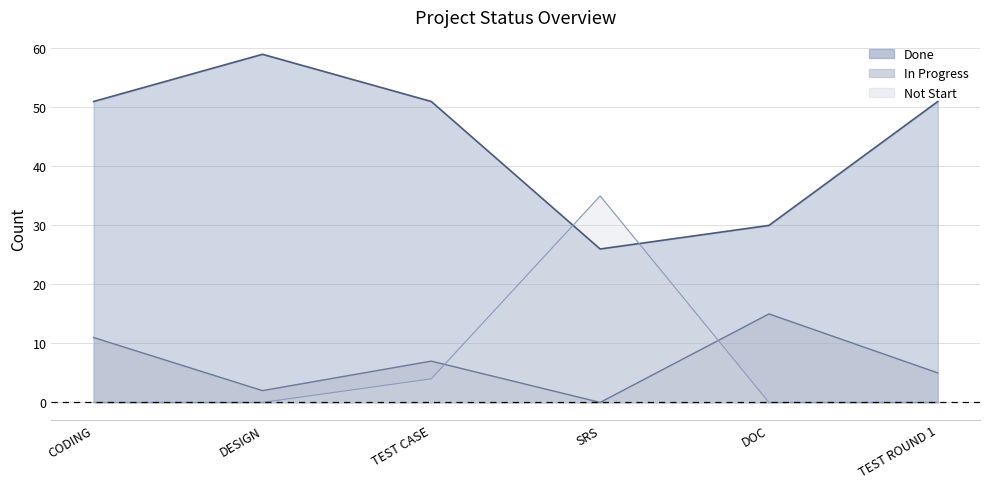

What is the value of the In Progress point at the 5th from the left?

15